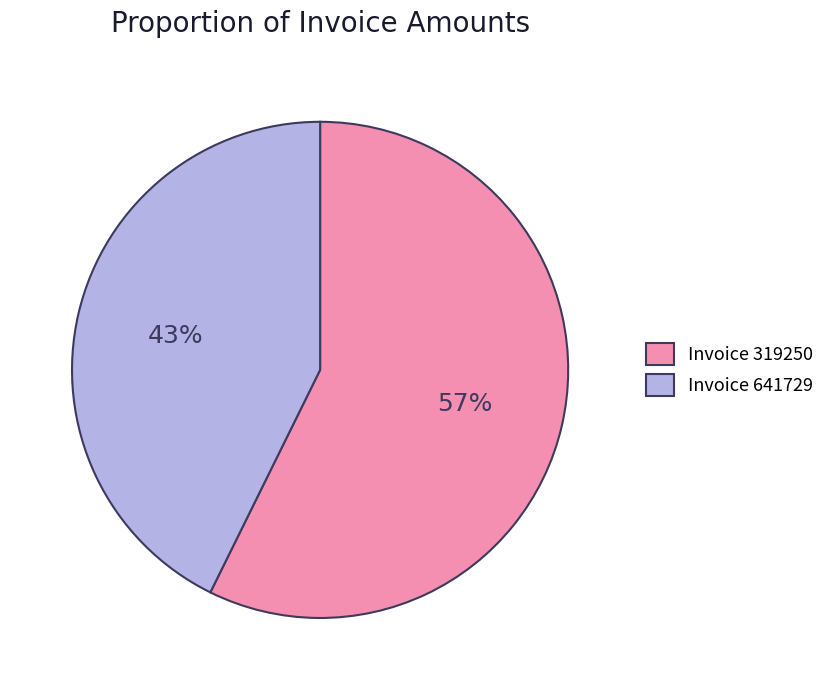

Approximately how many times larger is the value at Invoice 319250 compared to Invoice 641729?

1.3